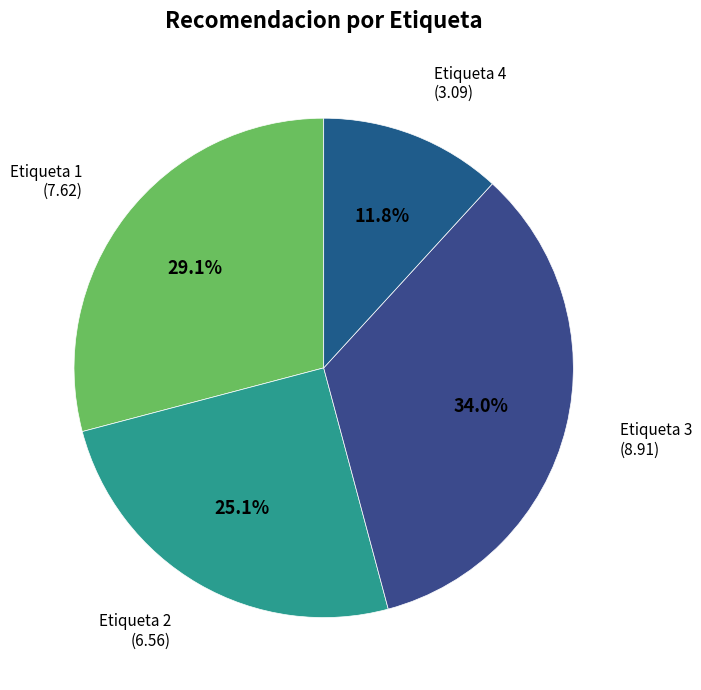

What is the largest slice in the pie chart?

Etiqueta 3